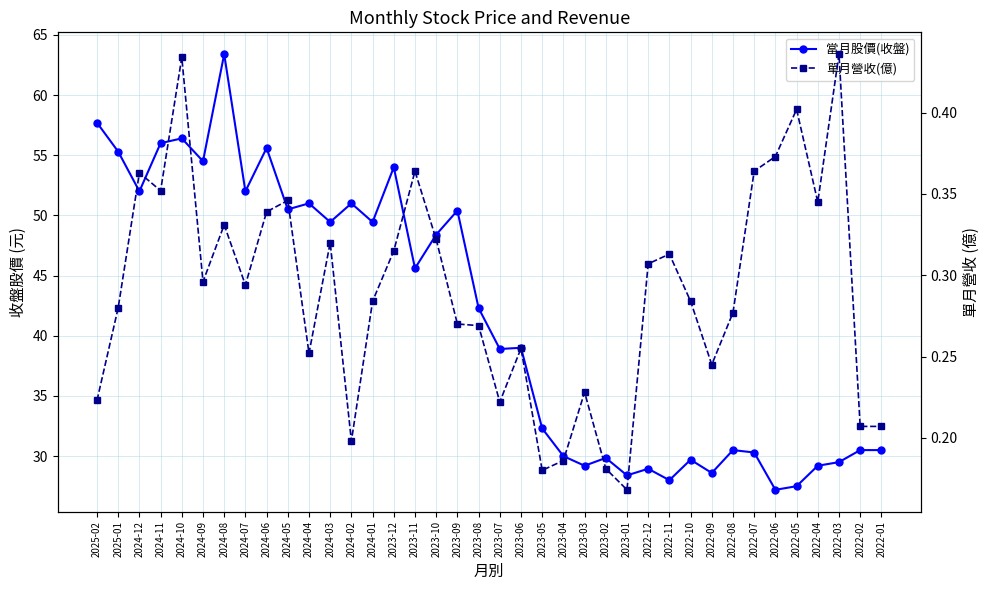

List the series in order of their peak value, highest first.

當月股價(收盤), 單月營收(億)